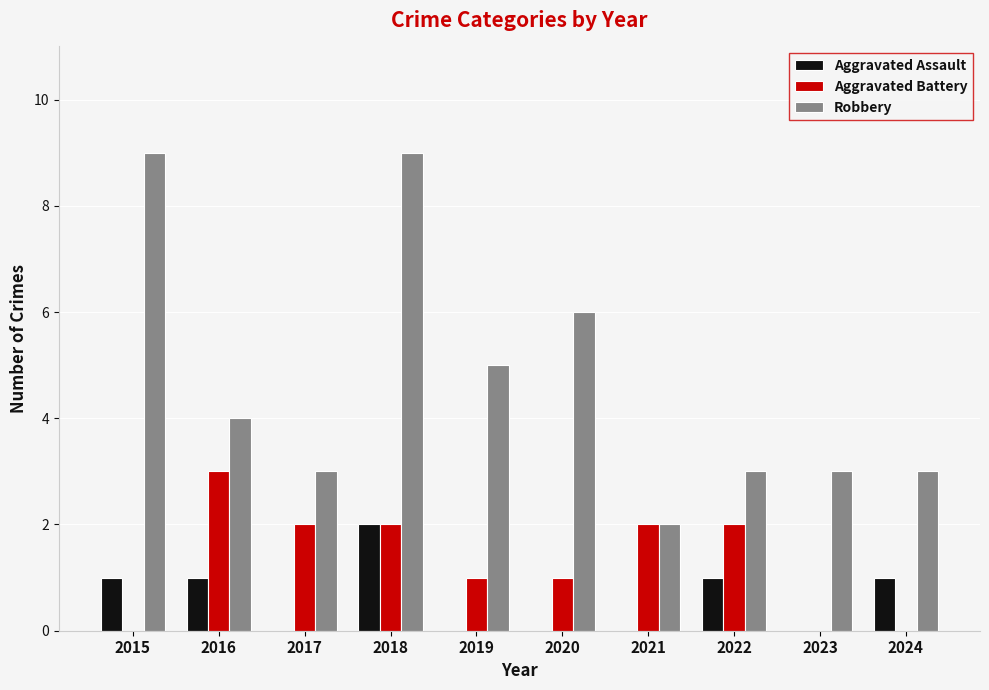

At which category is the sum across all series the highest?

2018